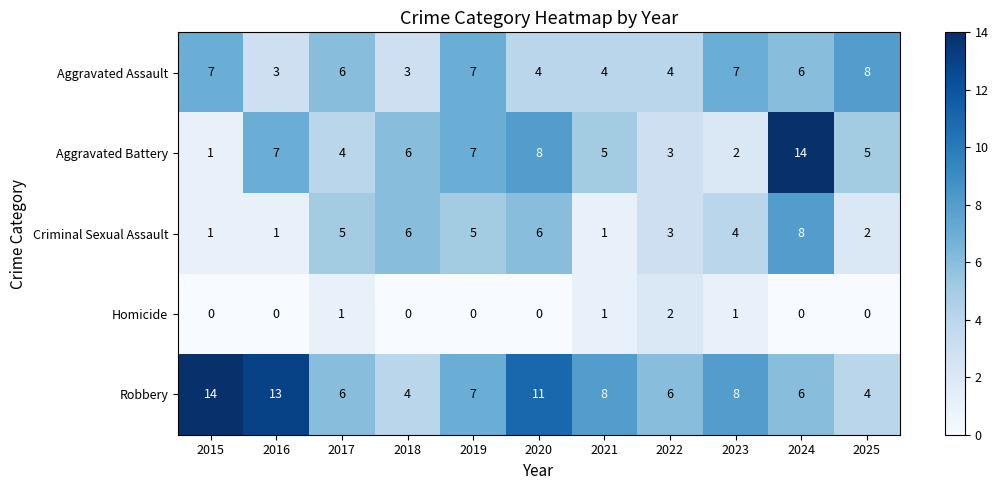

What is the difference between the maximum and minimum values in the Aggravated Assault series?

5